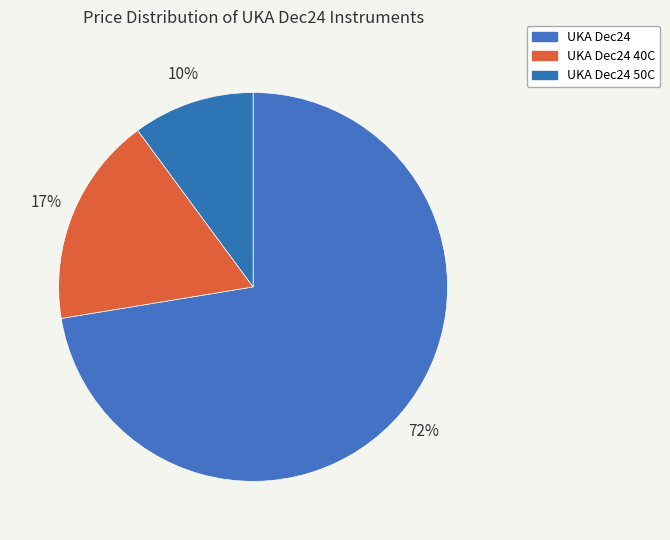

Which category has the biggest portion of the pie?

UKA Dec24